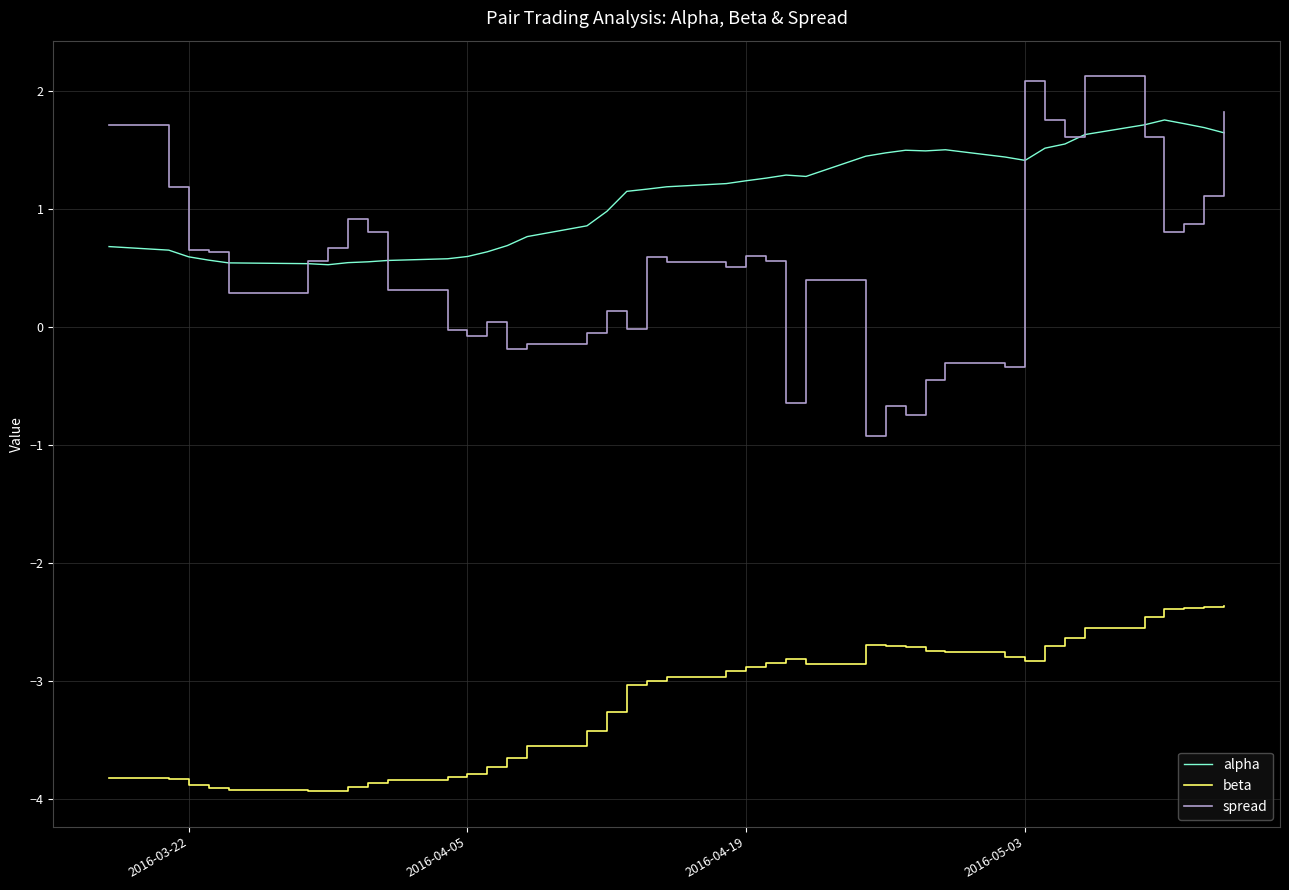

True or false: beta and spread intersect in this chart.

False